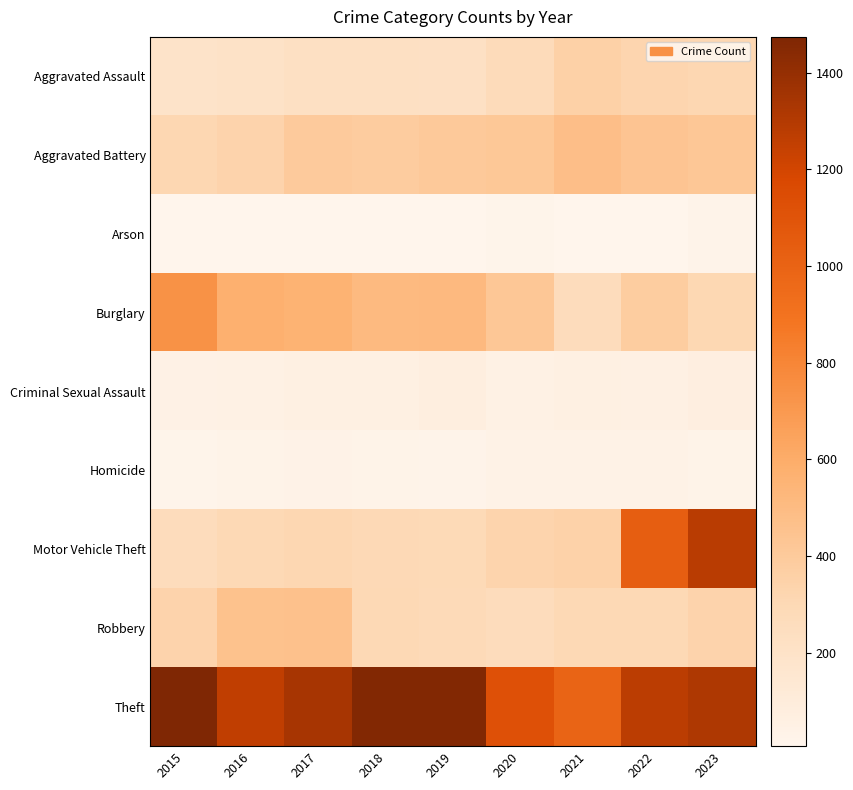

What is the minimum value shown in the chart?

7